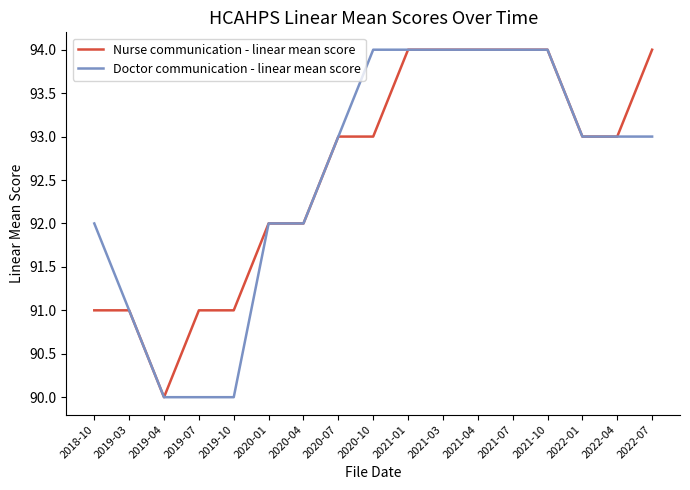

What is the sum of all Nurse communication - linear mean score values?

1574